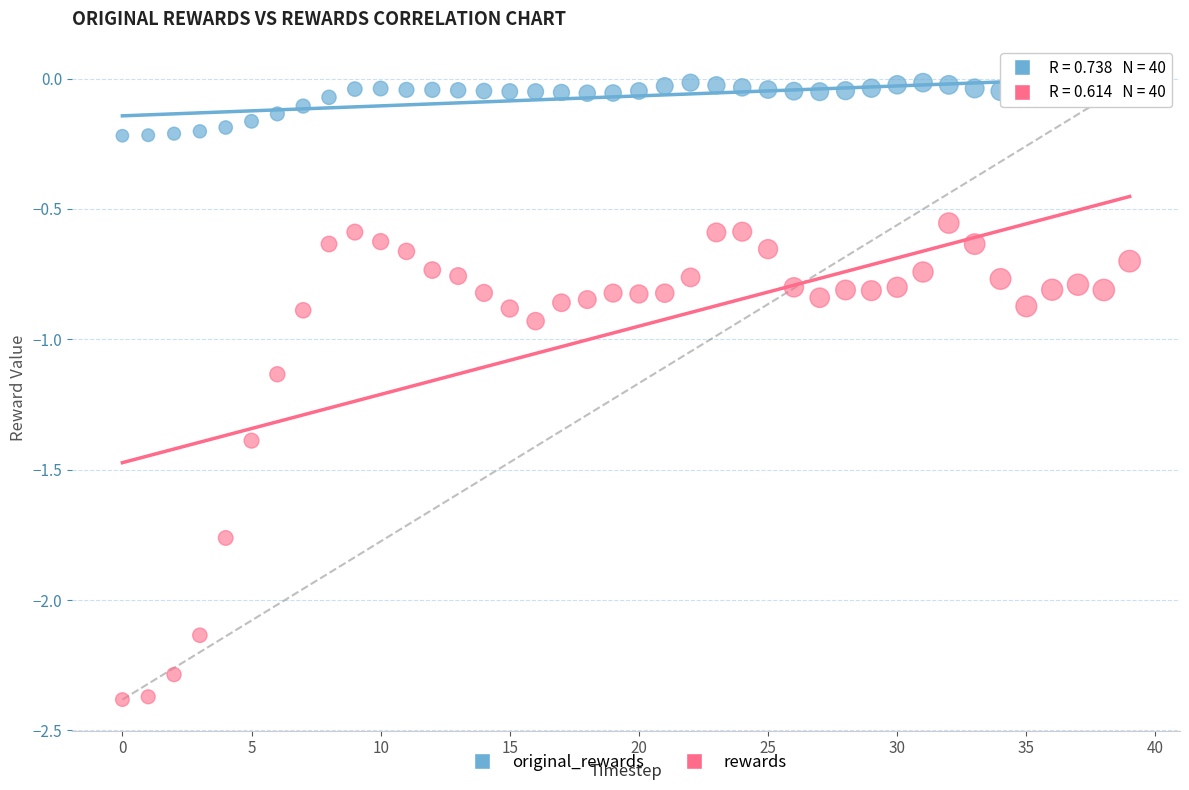

Which series has the widest spread of Y values?

rewards